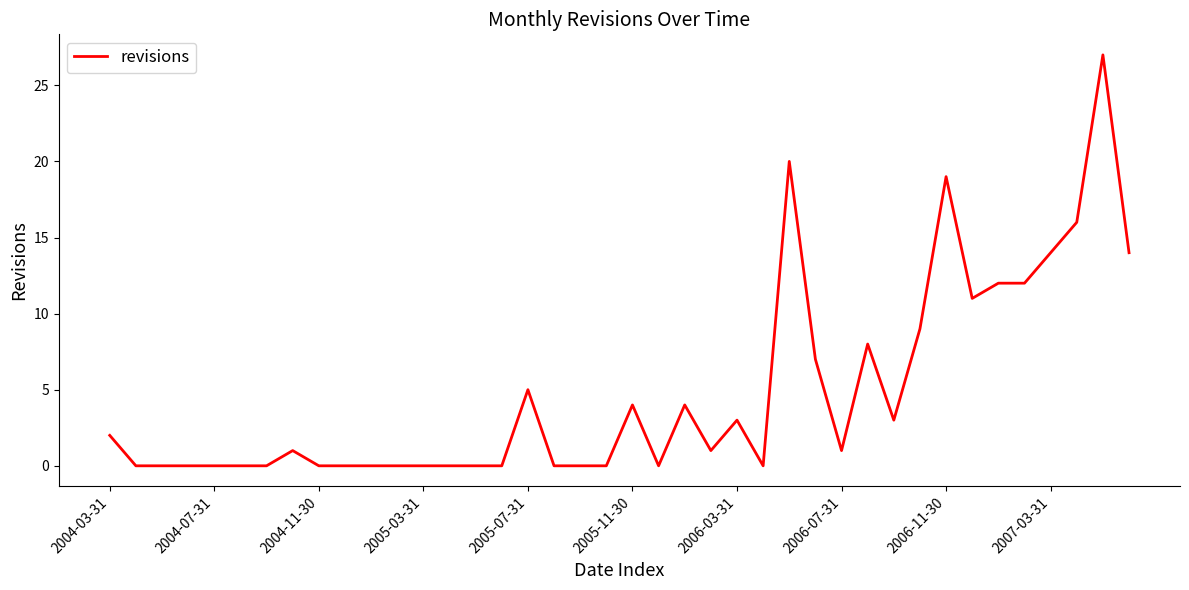

How many lines are shown in the chart?

1